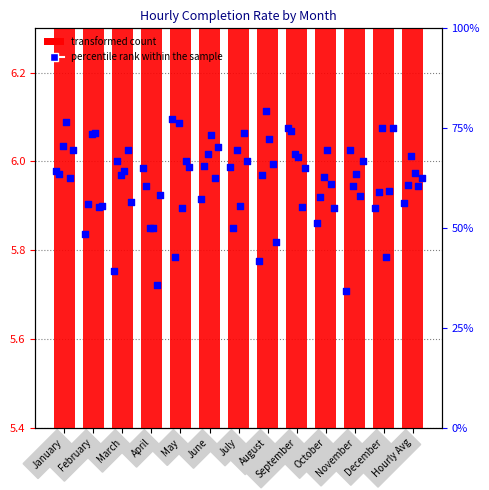

Which has a higher value, December or September?

September